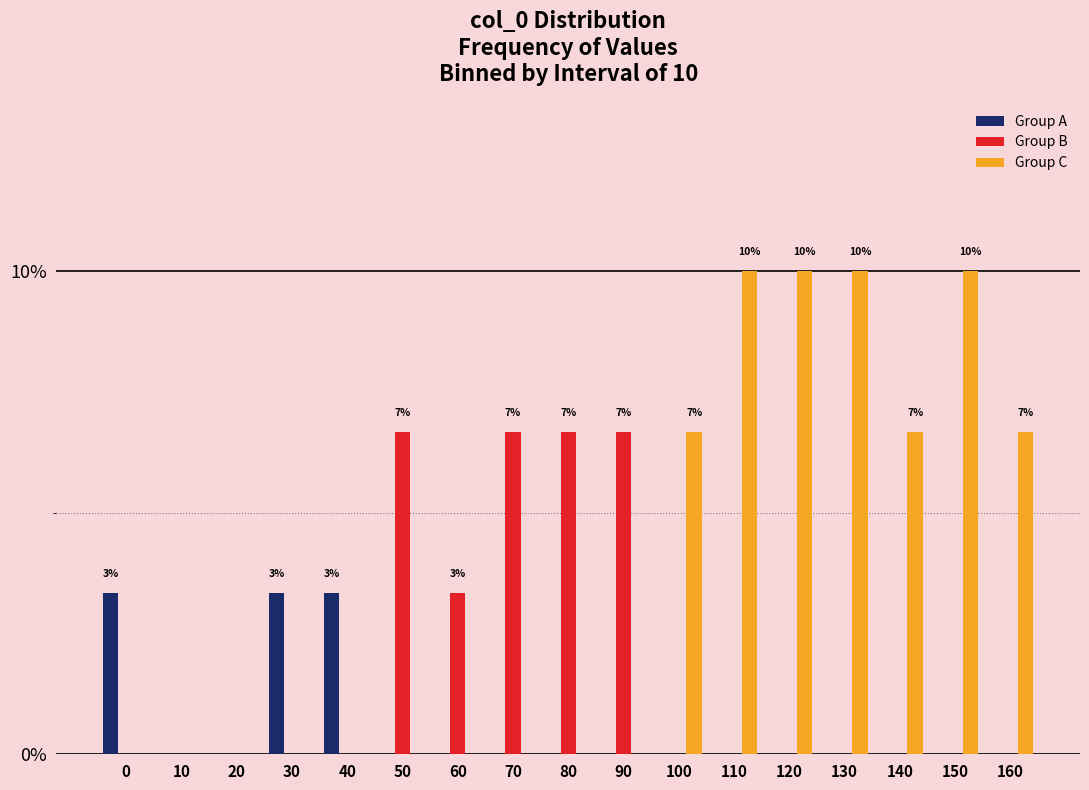

Is the value of Group C at 30 greater than the value of Group B at 90?

No